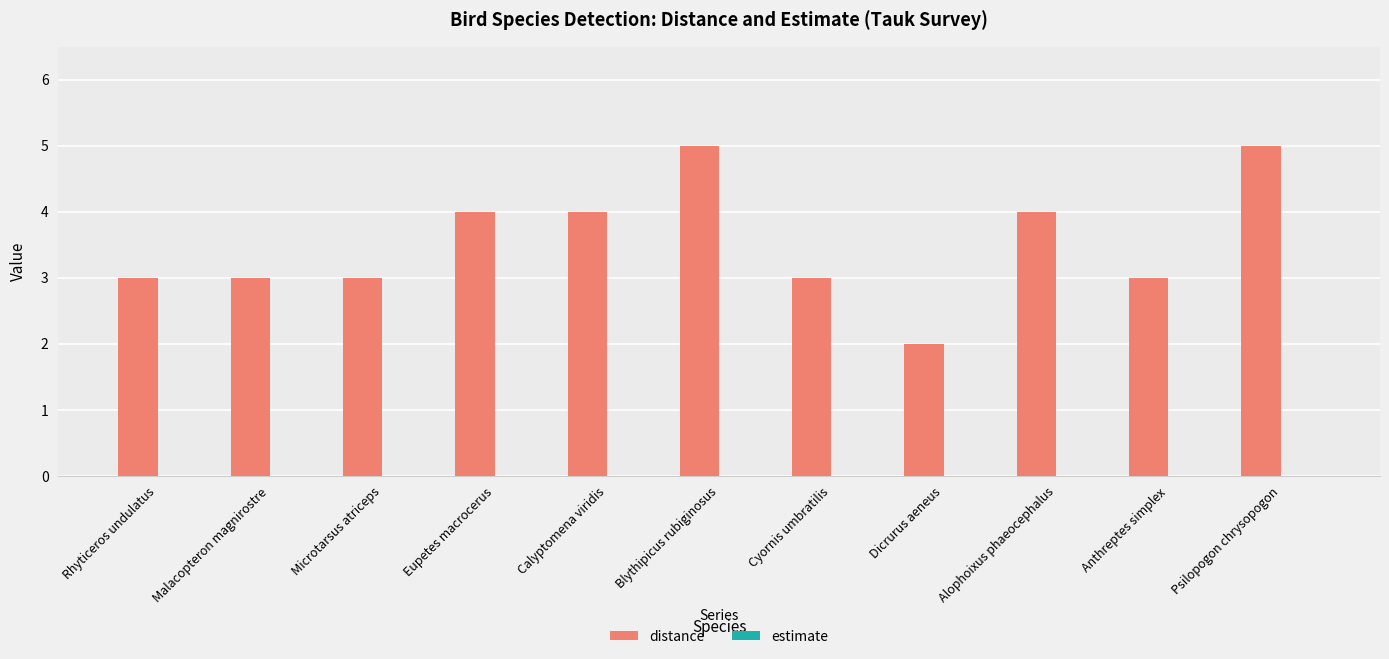

What is the approximate value at Calyptomena viridis?

4